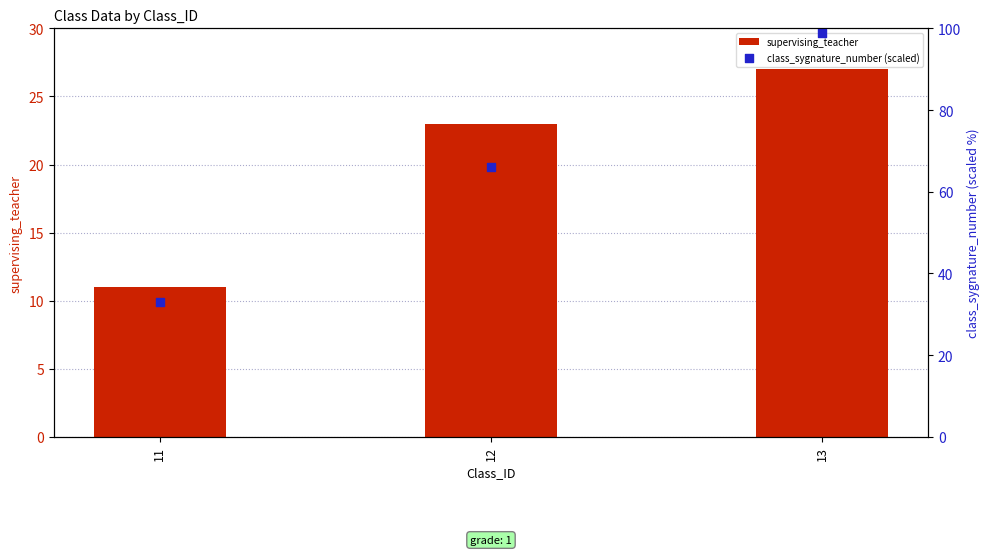

At which category is the sum across all series the highest?

13